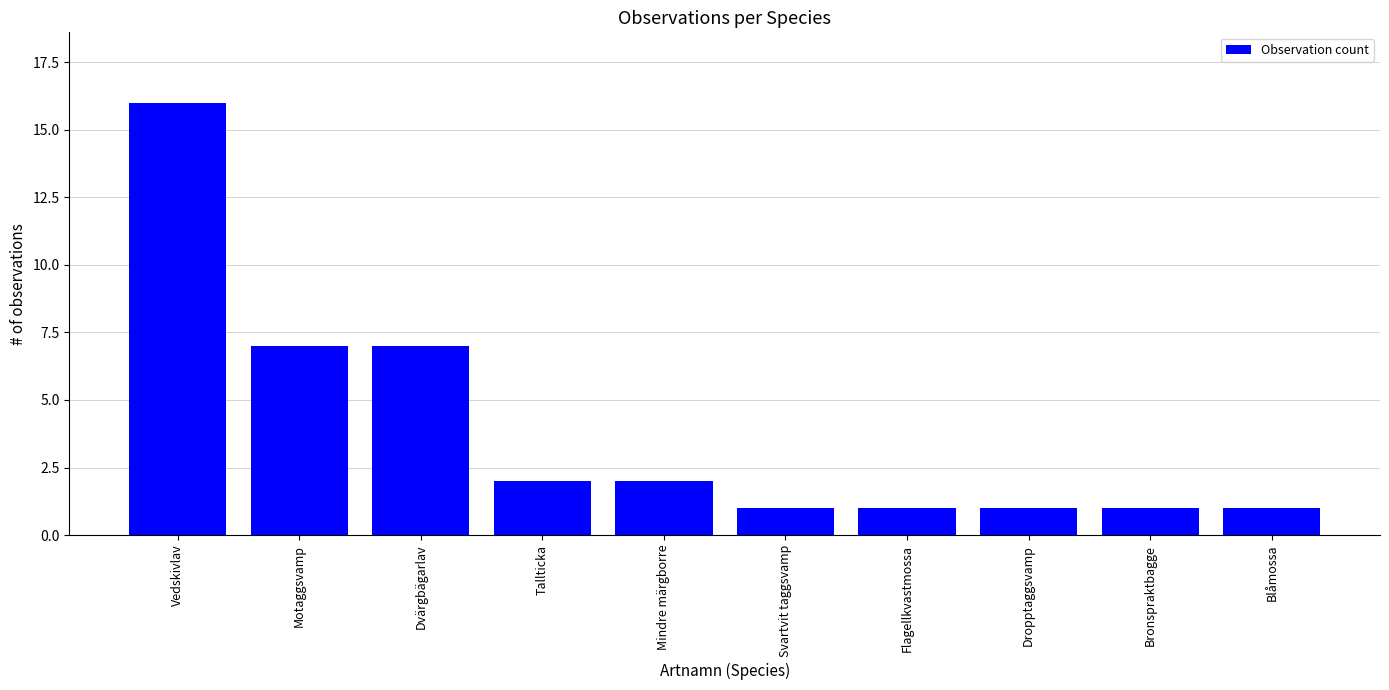

What position from the left is Bronspraktbagge?

9